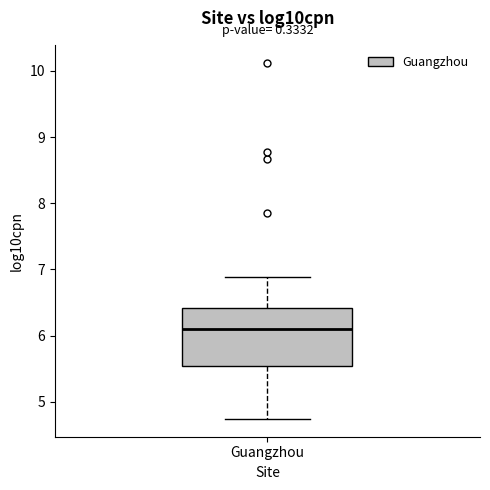

Read this box plot against the y-axis: the position of the median line, the range covered by the box, and the ends of both whiskers. The values are not printed on the chart, so give them approximately, as read against the axis.

median 6.1, box 5.5 to 6.4, whiskers 4.7 to 6.9